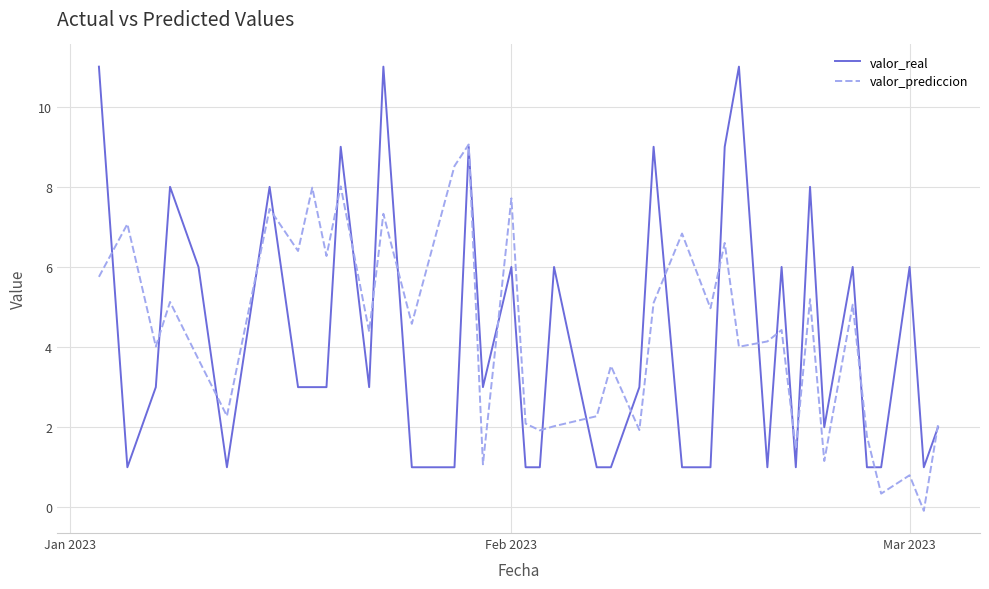

What is the greatest value displayed?

11.0